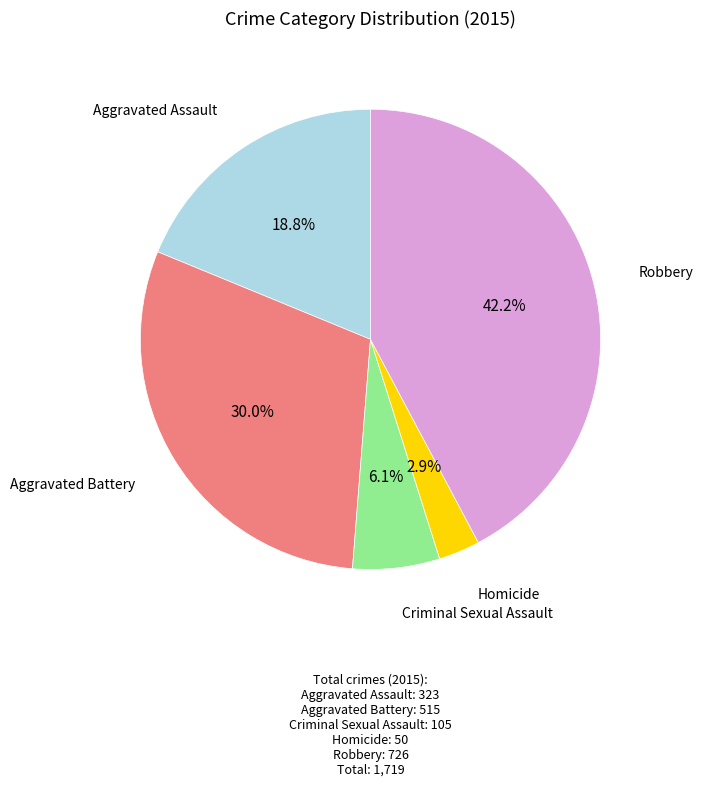

Does any single category account for the majority?

No